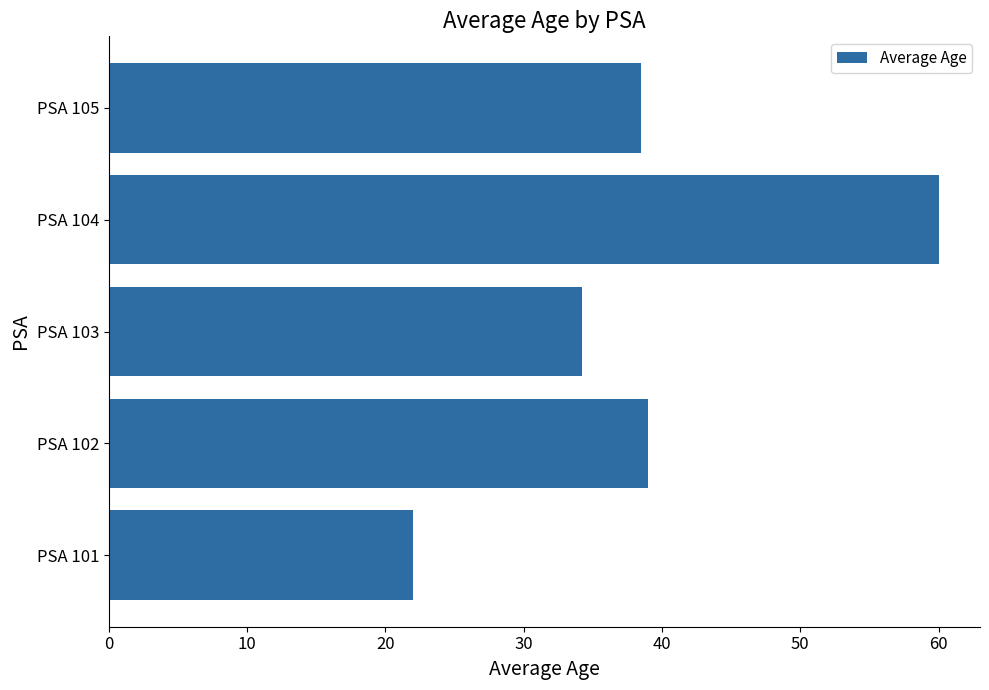

What is the ratio of the value at PSA 104 to the value at PSA 105?

1.6